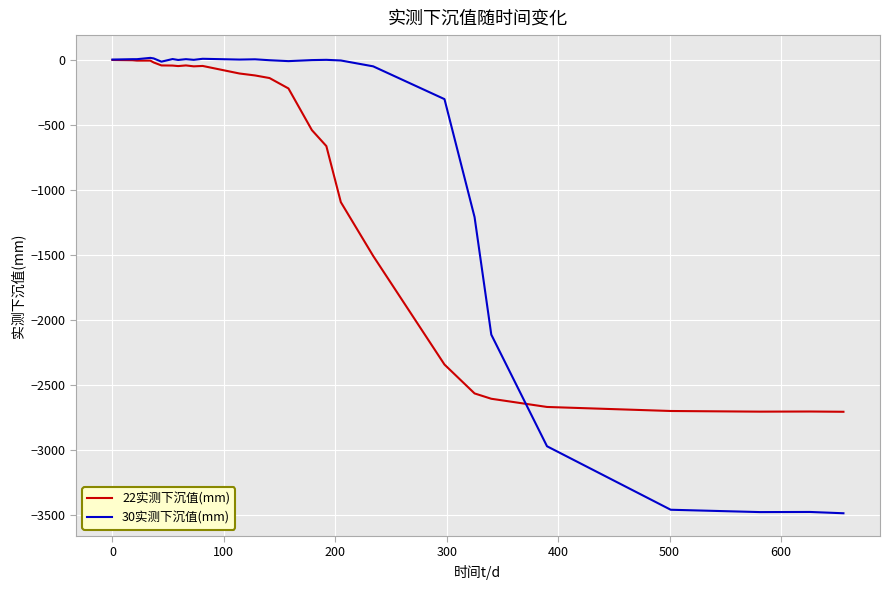

Rank the series by their average value, from lowest to highest.

22实测下沉值(mm), 30实测下沉值(mm)